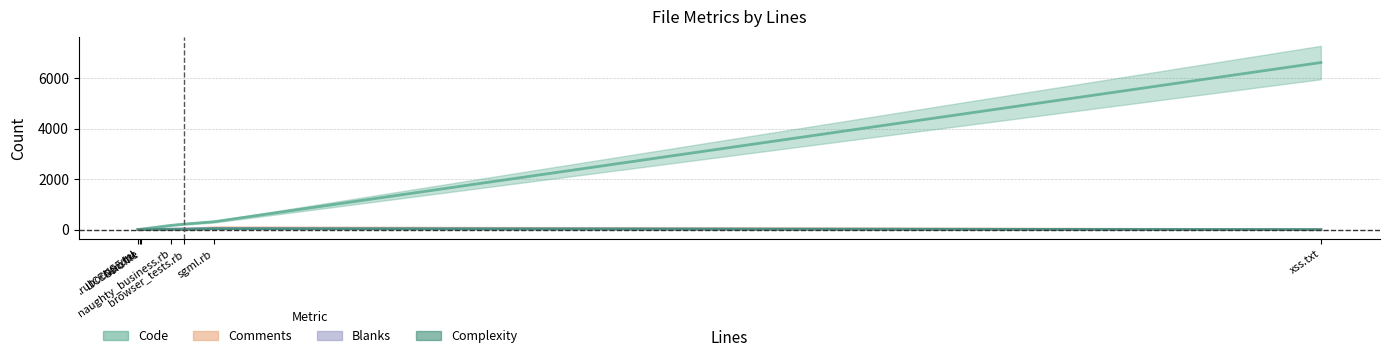

Rank the series at browser_tests.rb from lowest to highest value.

Complexity, Comments, Blanks, Code